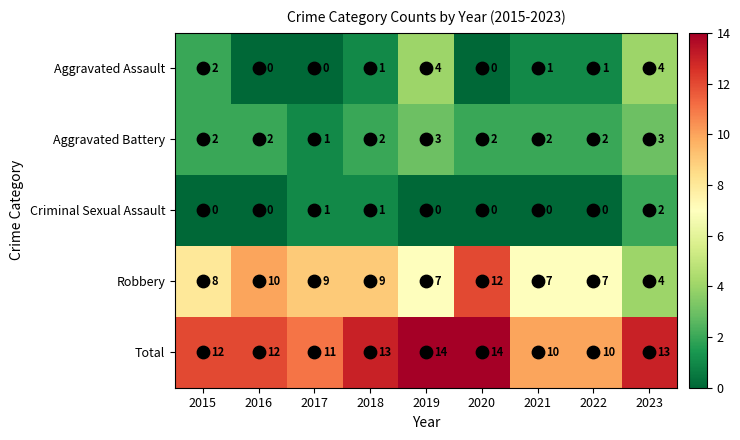

The Robbery series shows 2 at 2018. True or false?

False